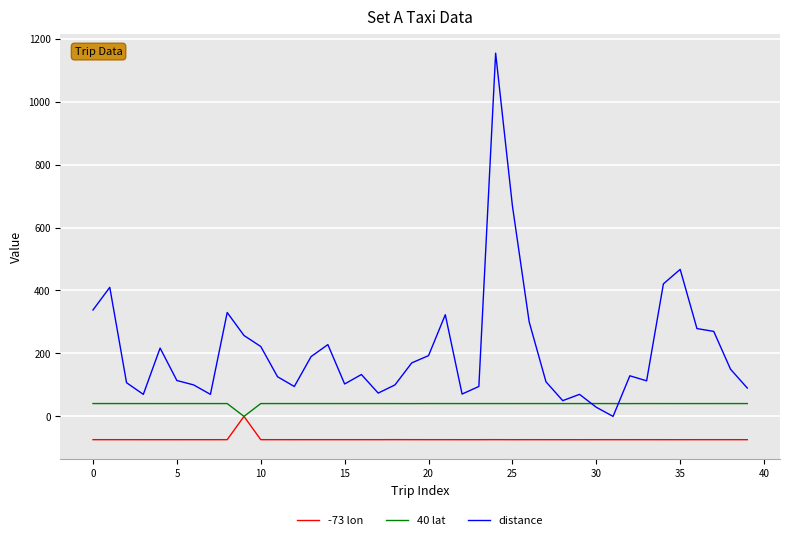

Which series has the widest spread of values?

distance